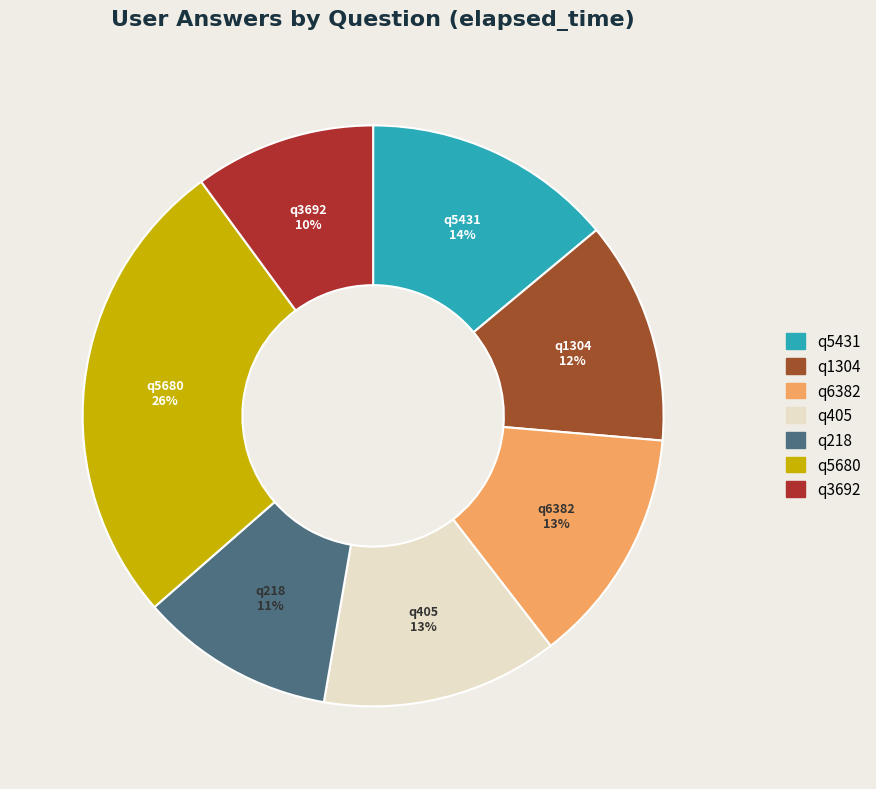

Which slice is the largest?

q5680